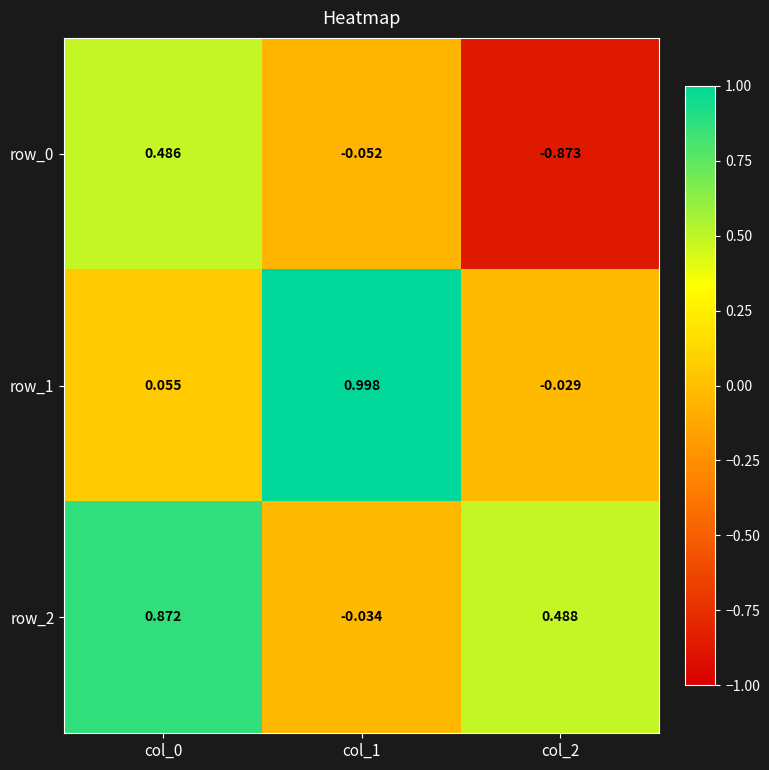

How many distinct data groups are displayed?

3